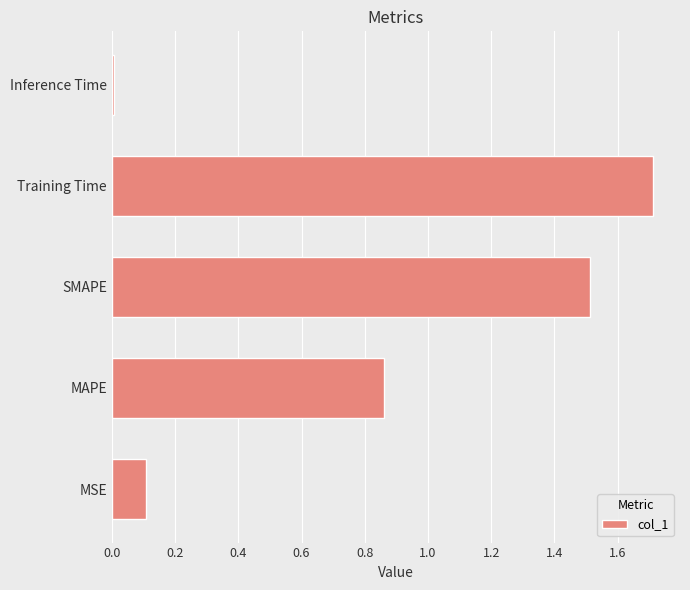

What is the difference between the second highest and minimum values?

1.5